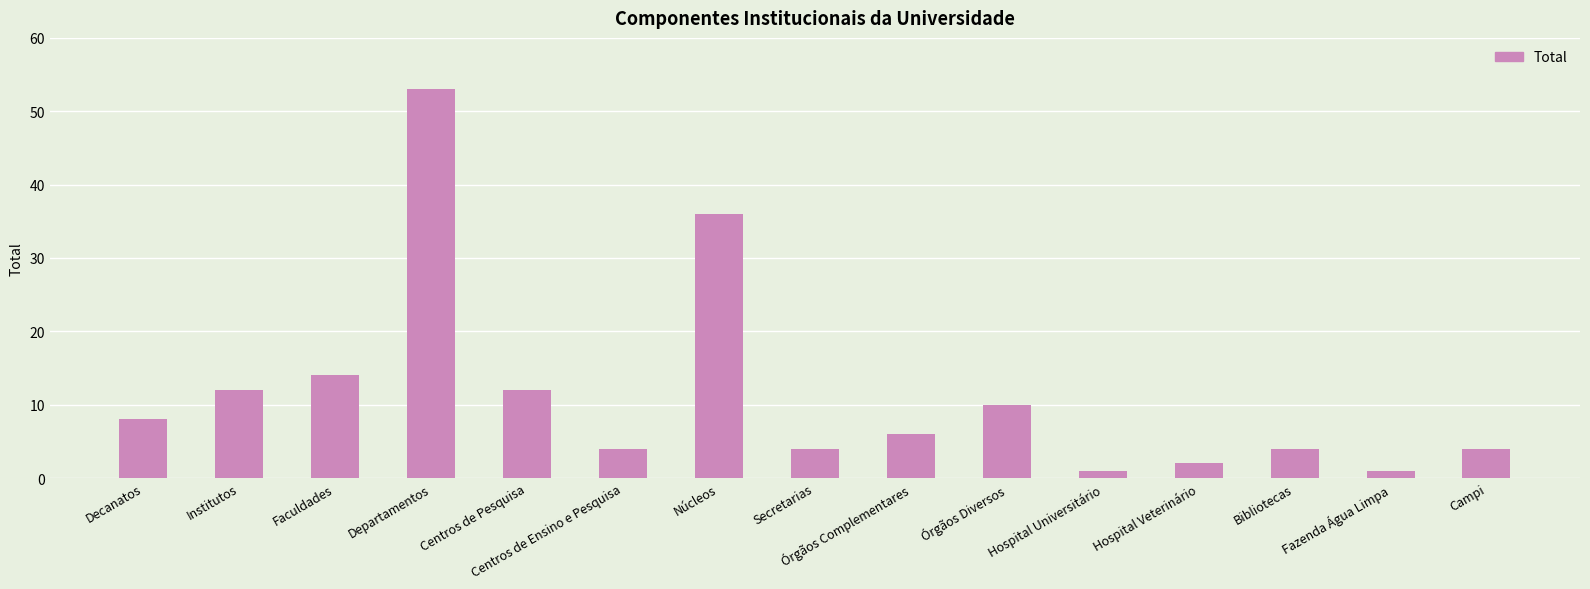

What is the maximum value shown in the chart?

53